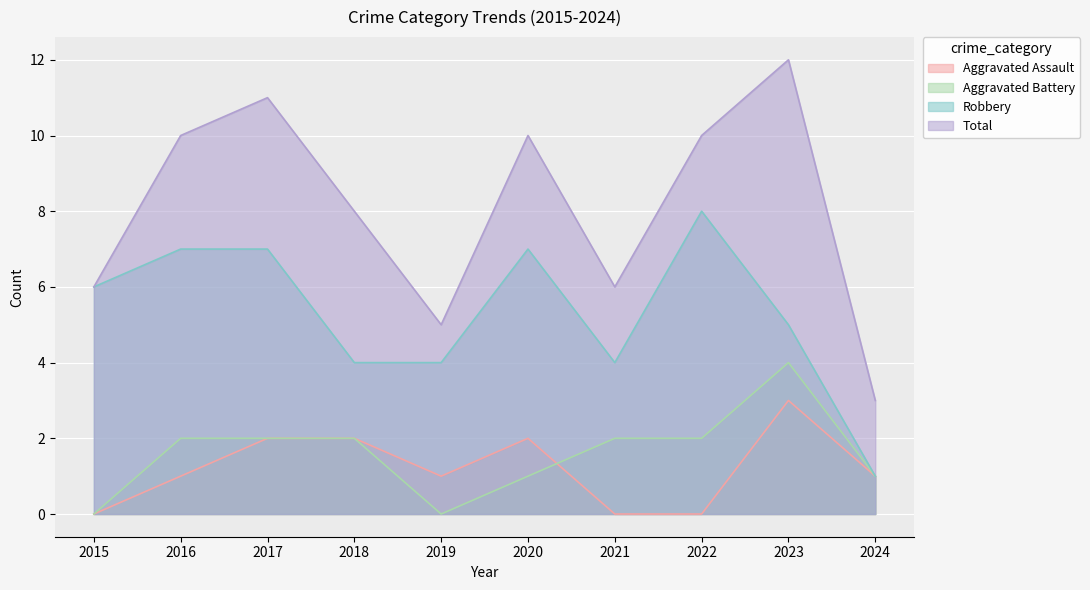

True or false: Aggravated Assault has a value of 2 at 2020.

True